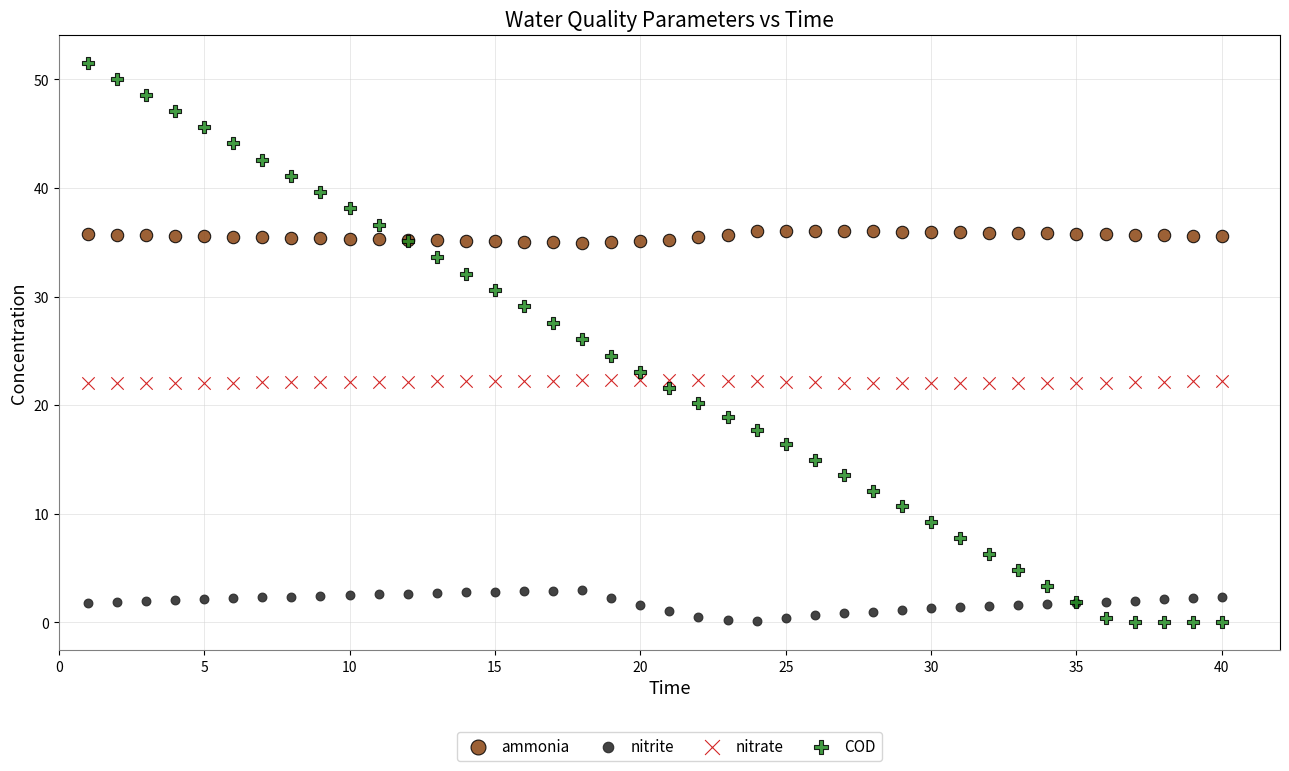

Which series has the widest spread of Y values?

COD